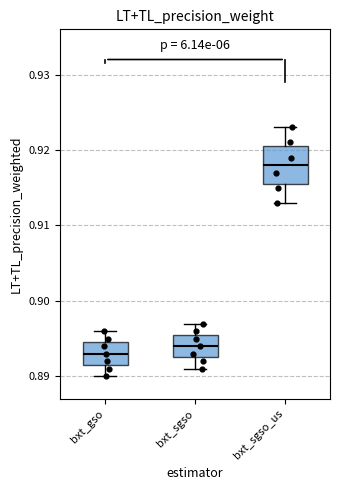

Which box has the highest median line?

bxt_sgso_us